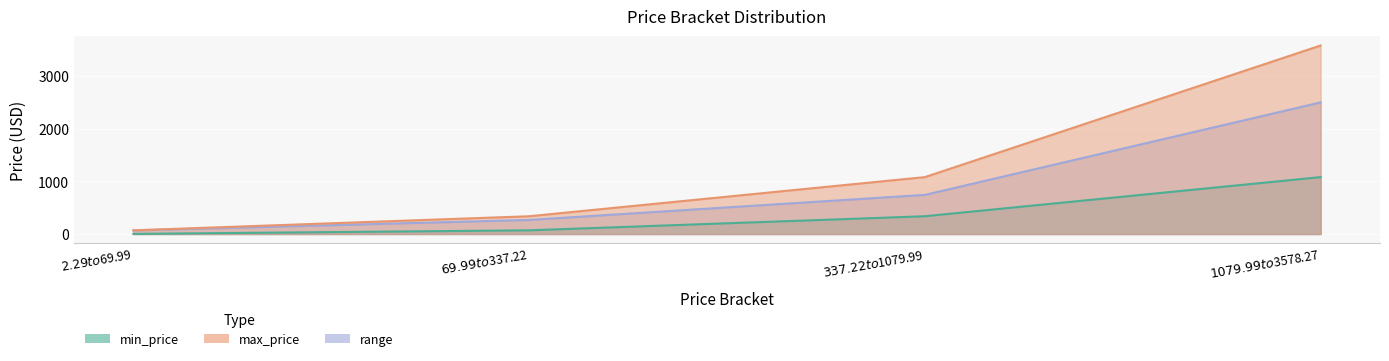

Which series changed the most between $2.29 to $69.99 and $1079.99 to $3578.27?

max_price